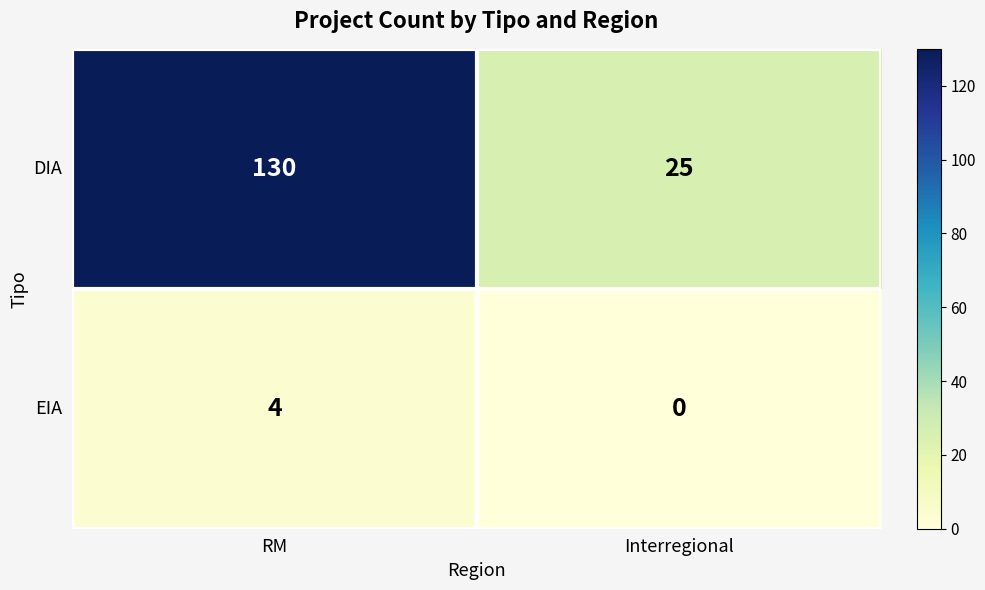

The value of DIA at Interregional is 9. True or false?

False